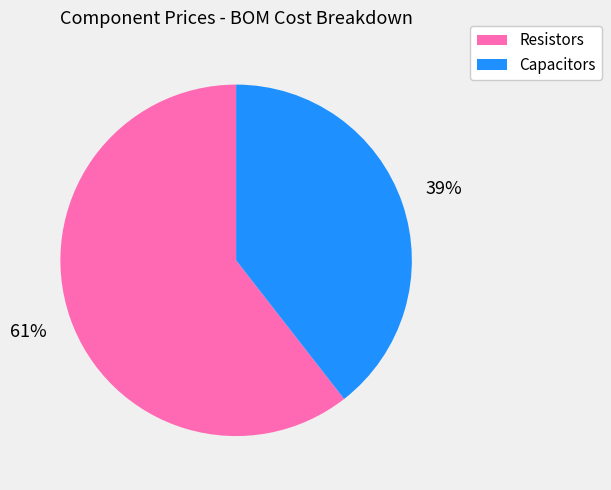

Which has a higher value, Resistors or Capacitors?

Resistors